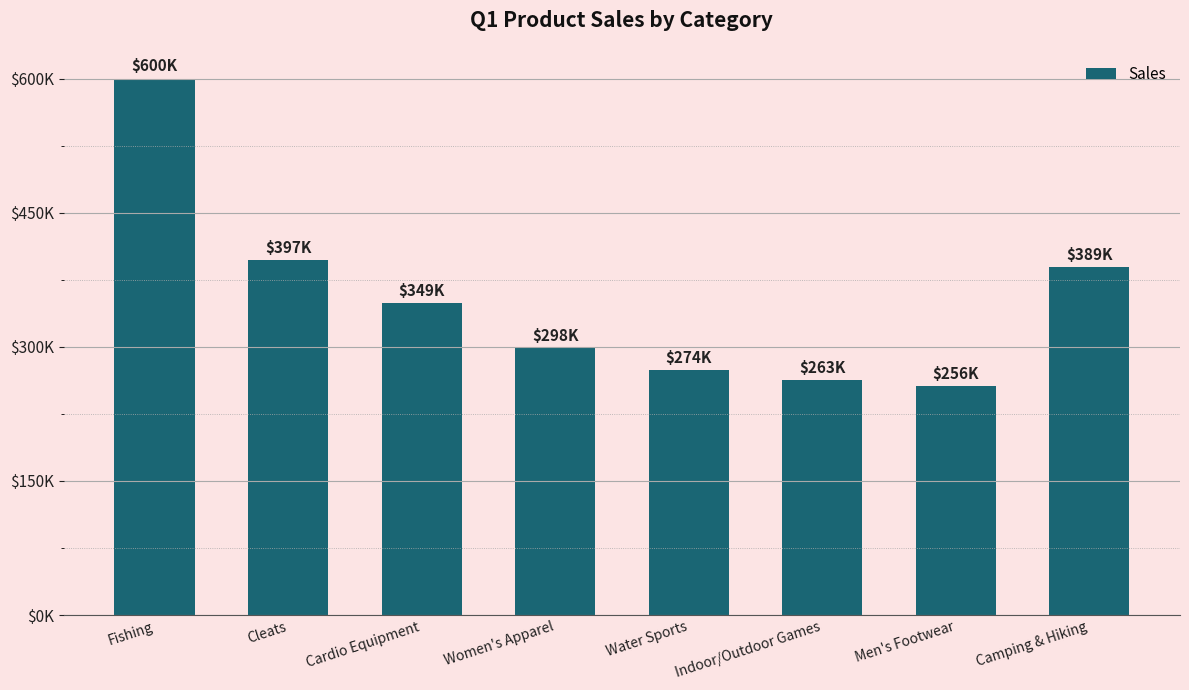

At which label does the data first exceed 349065?

Fishing